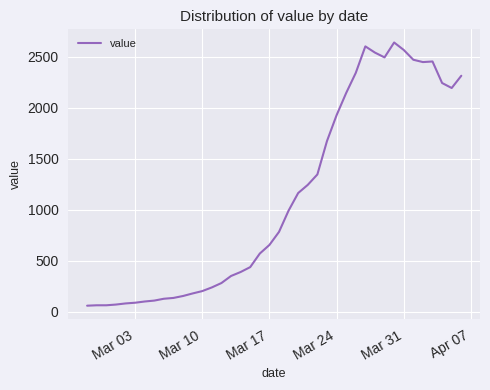

What is the average value?

1124